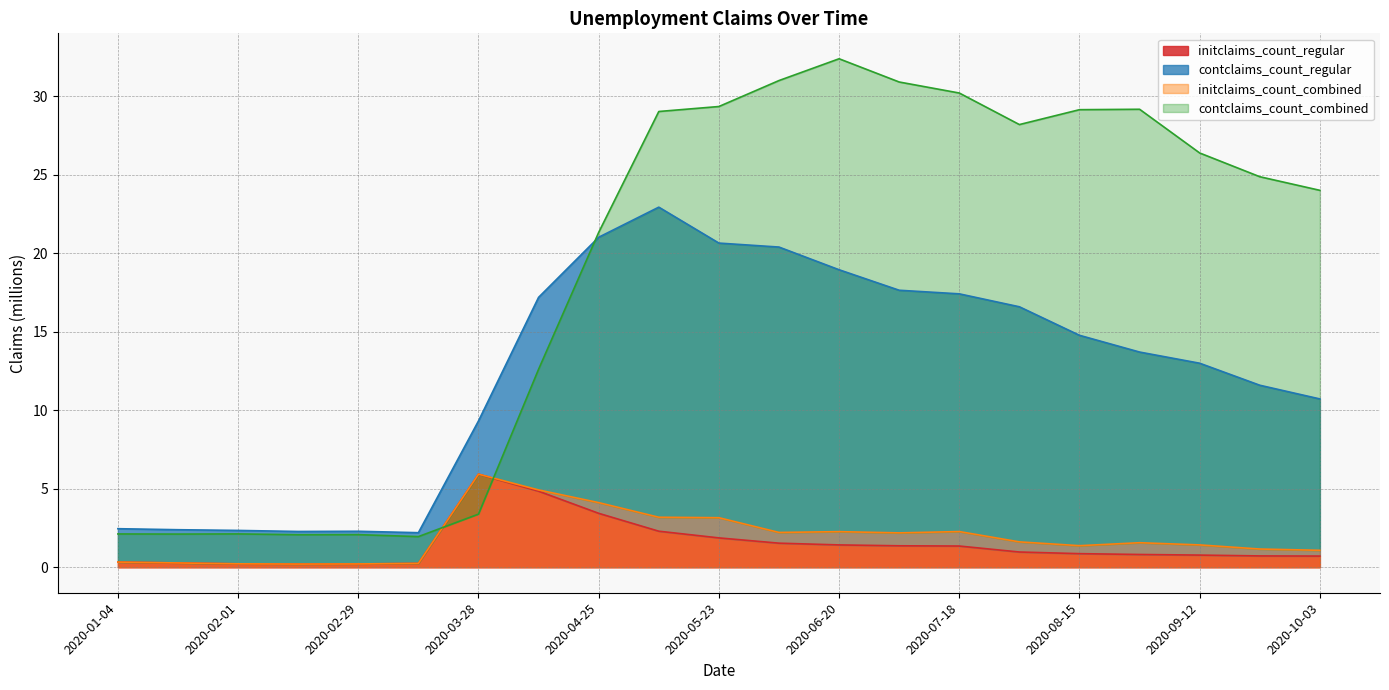

Is it true that initclaims_count_regular equals 0.5 at 2020-05-23?

False